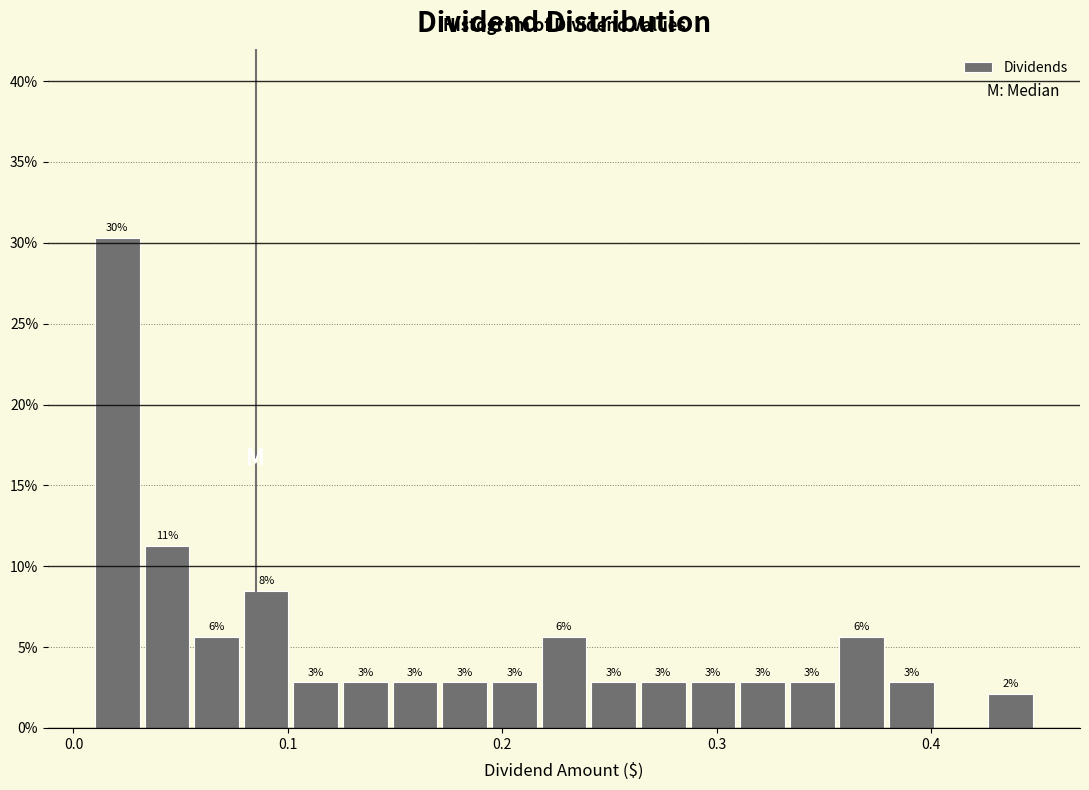

Read against the x-axis, roughly where is the centre of the tallest bar?

0.02